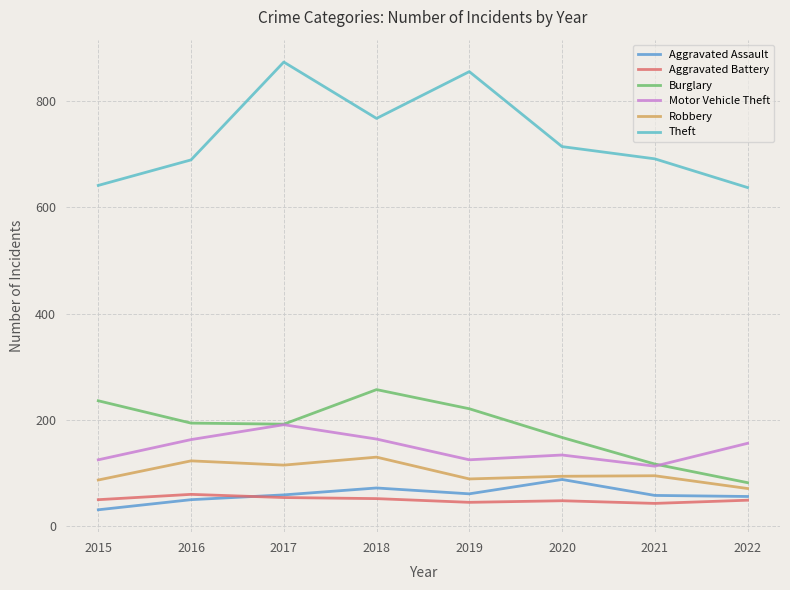

What are all the series names shown in the legend?

Aggravated Assault, Aggravated Battery, Burglary, Motor Vehicle Theft, Robbery, Theft